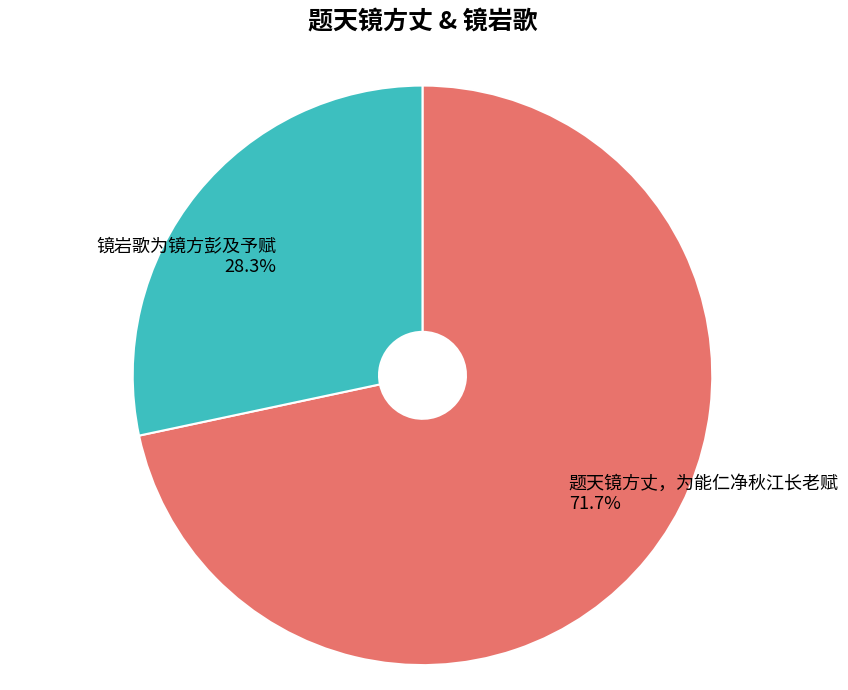

Is there a majority slice in this chart?

Yes